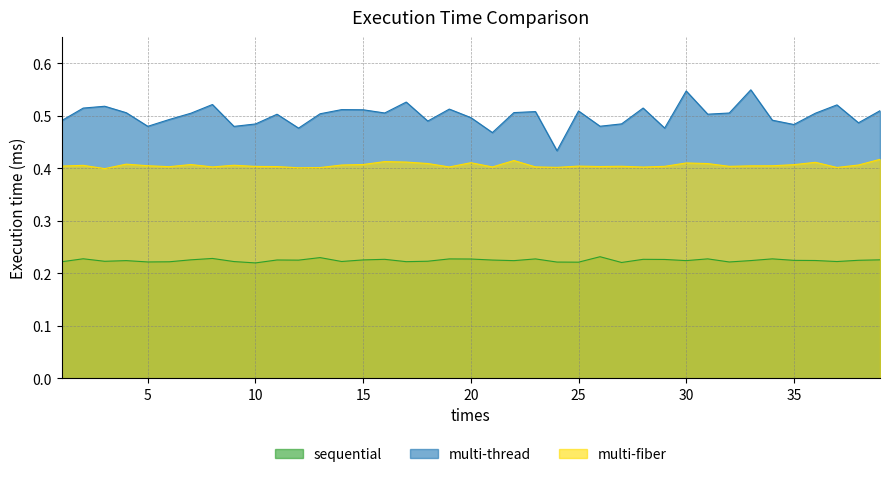

List the series in order of their overall mean, lowest first.

sequential, multi-fiber, multi-thread